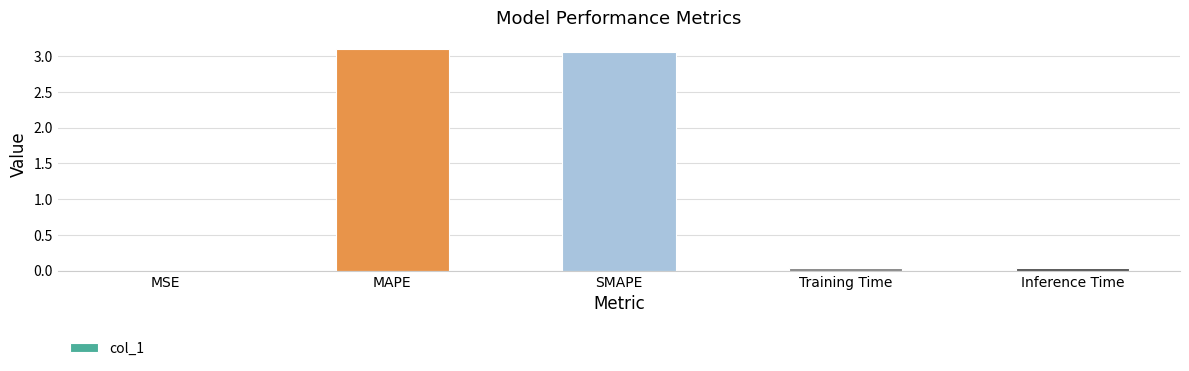

Which has a higher value, SMAPE or MSE?

SMAPE